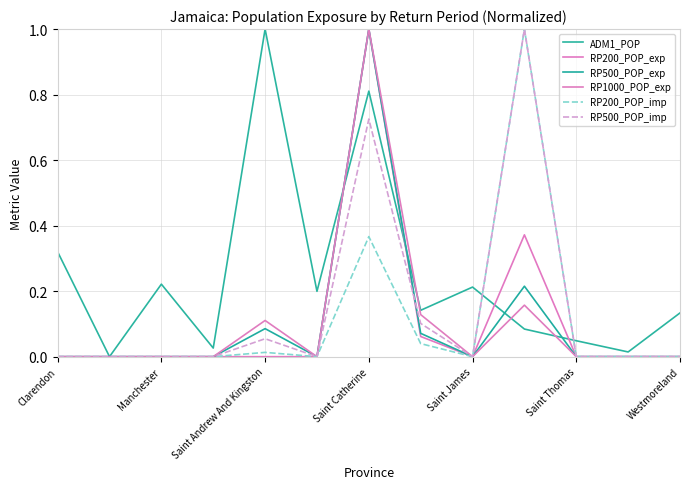

Is this an area chart (filled region under the line)?

No